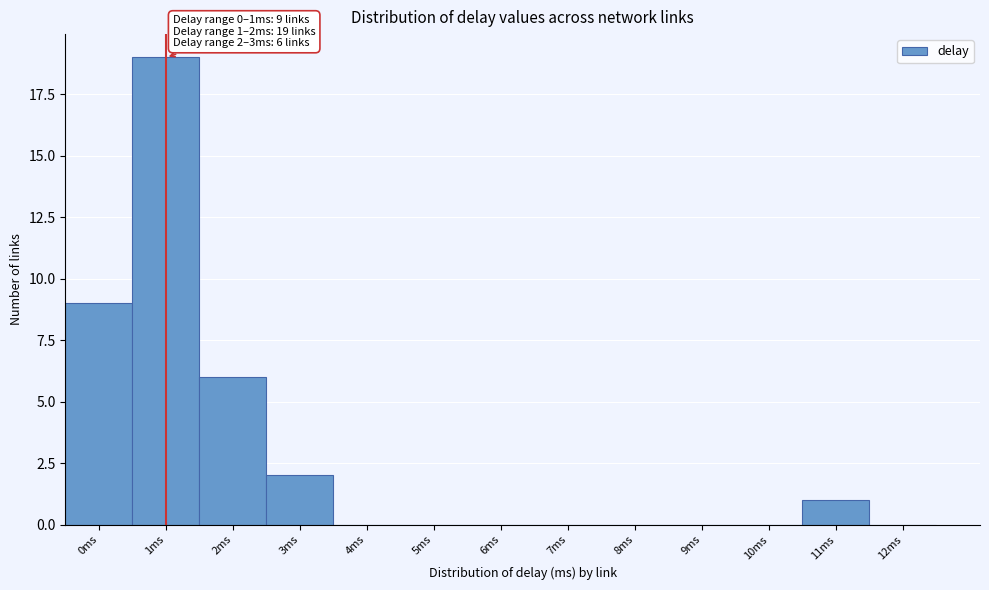

Reading left to right, extract all data points from this chart.

0ms=9	1ms=19	2ms=6	3ms=2	4ms=0	5ms=0	6ms=0	7ms=0	8ms=0	9ms=0	10ms=0	11ms=1	12ms=0